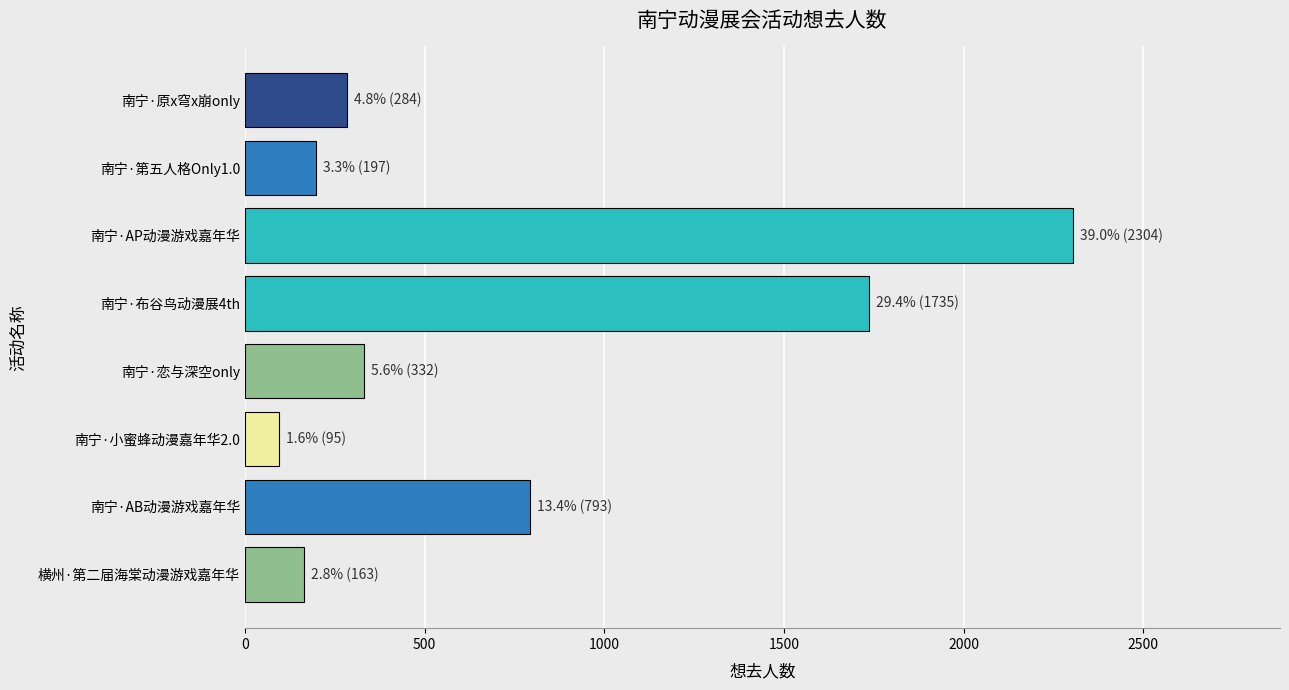

What is the label of the 8th bar from the bottom?

南宁·原x穹x崩only